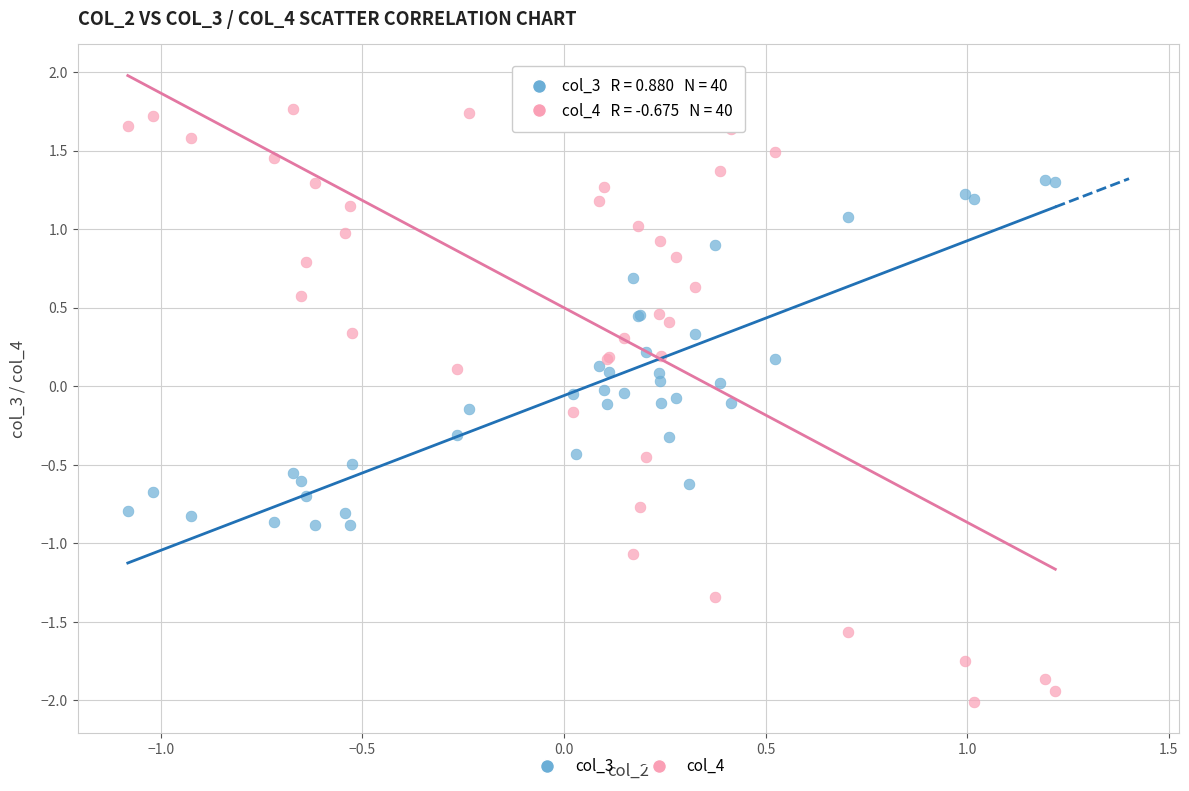

Which series has the widest spread of Y values?

col_4